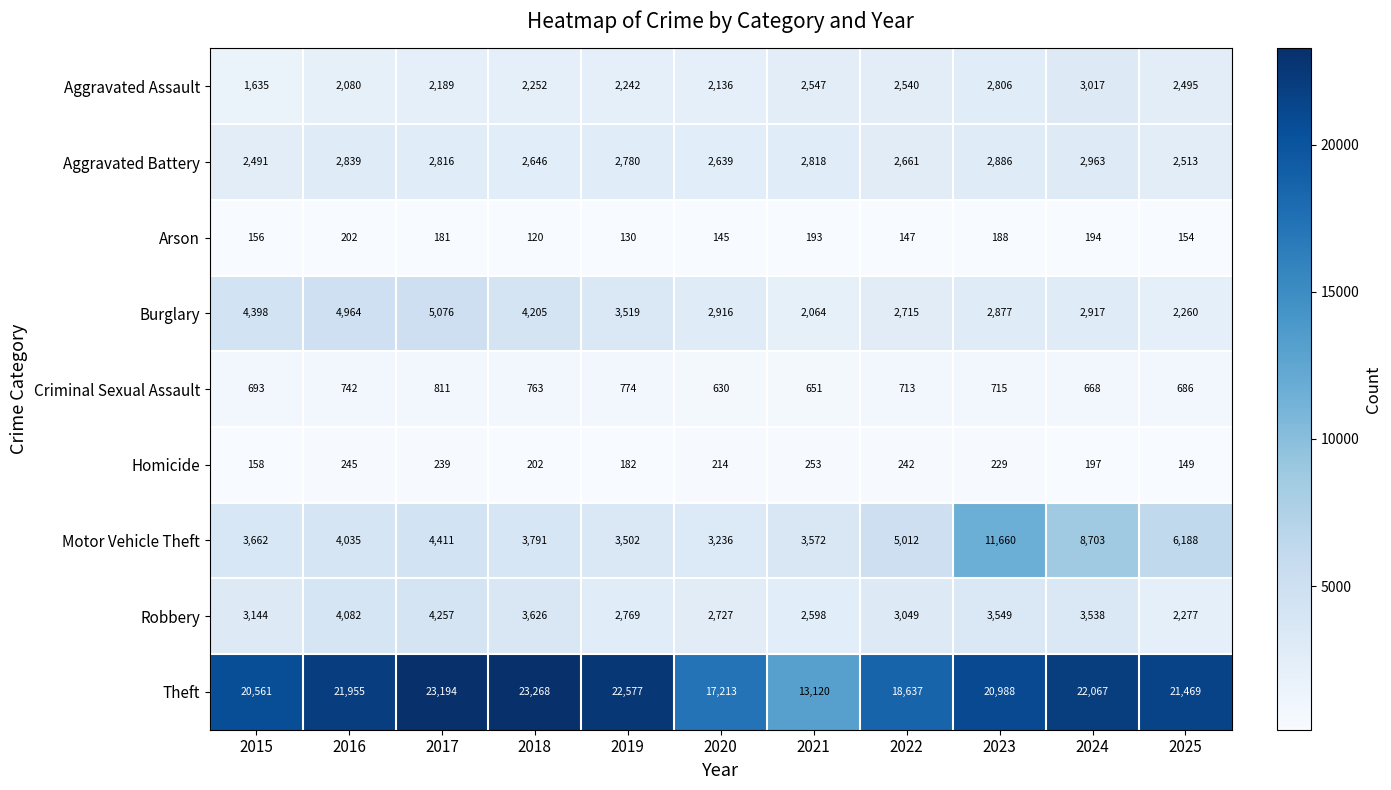

Where does the Burglary series first go above 2917?

2015